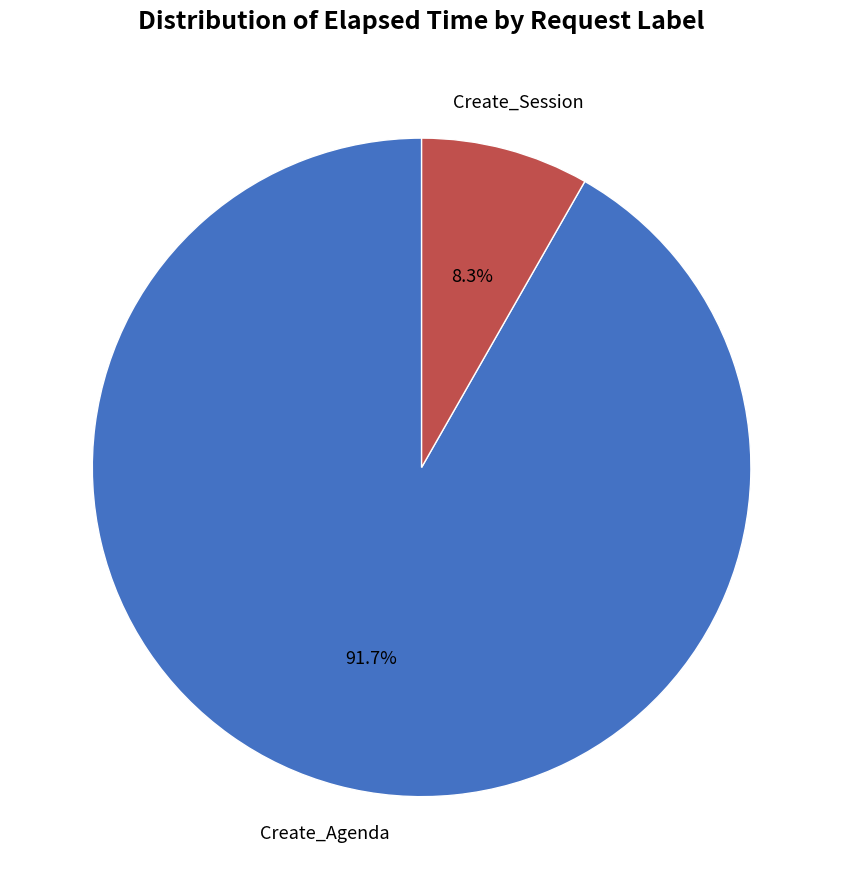

Does any single category account for the majority?

Yes